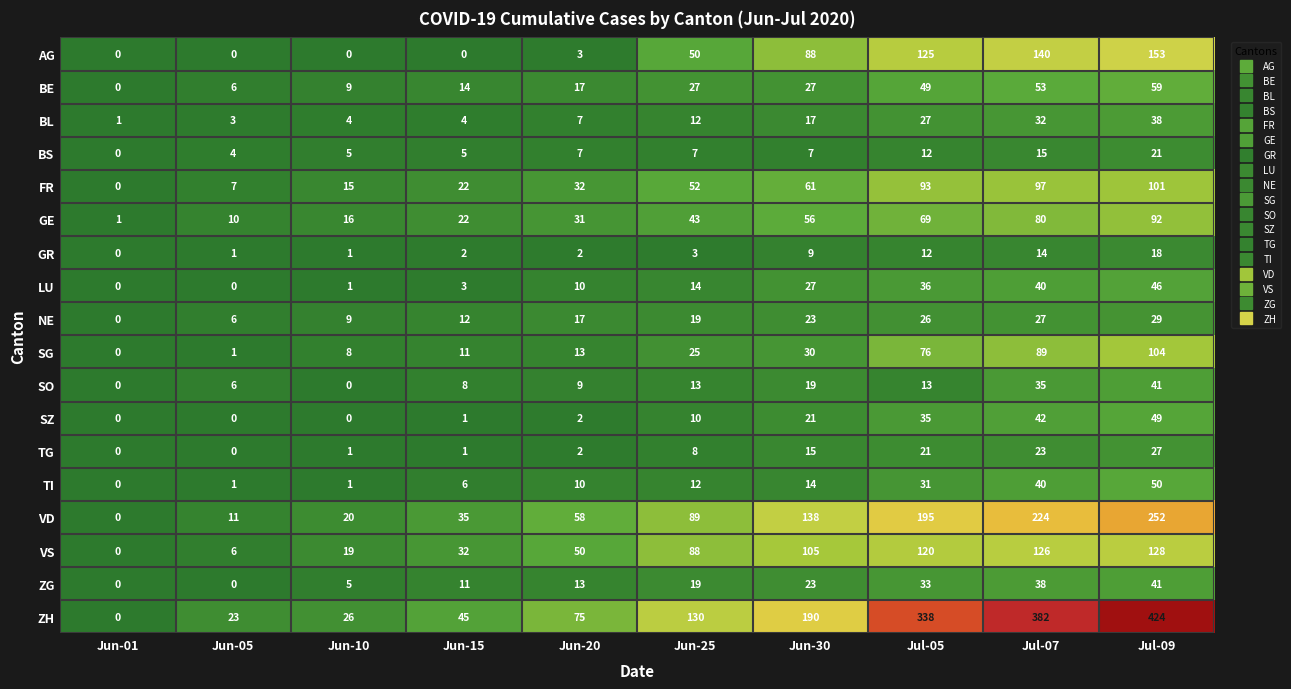

What is the maximum value shown in the chart?

424